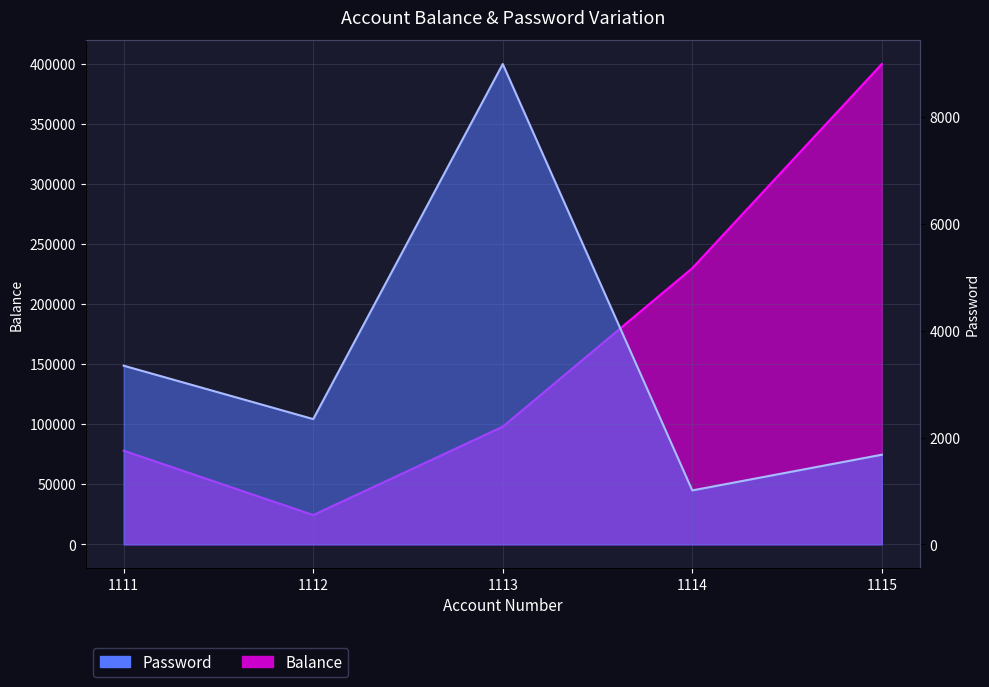

At which category is the sum across all series the highest?

1115